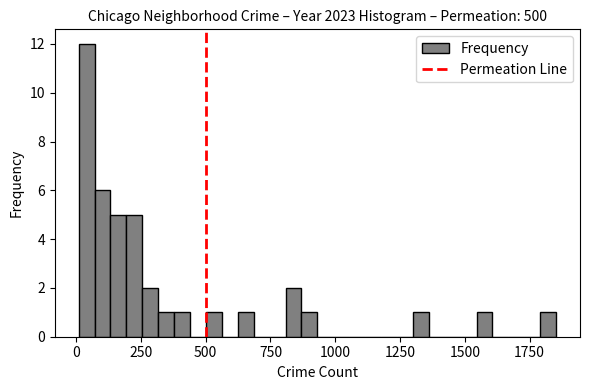

Read against the x-axis, roughly where is the centre of the tallest bar?

50